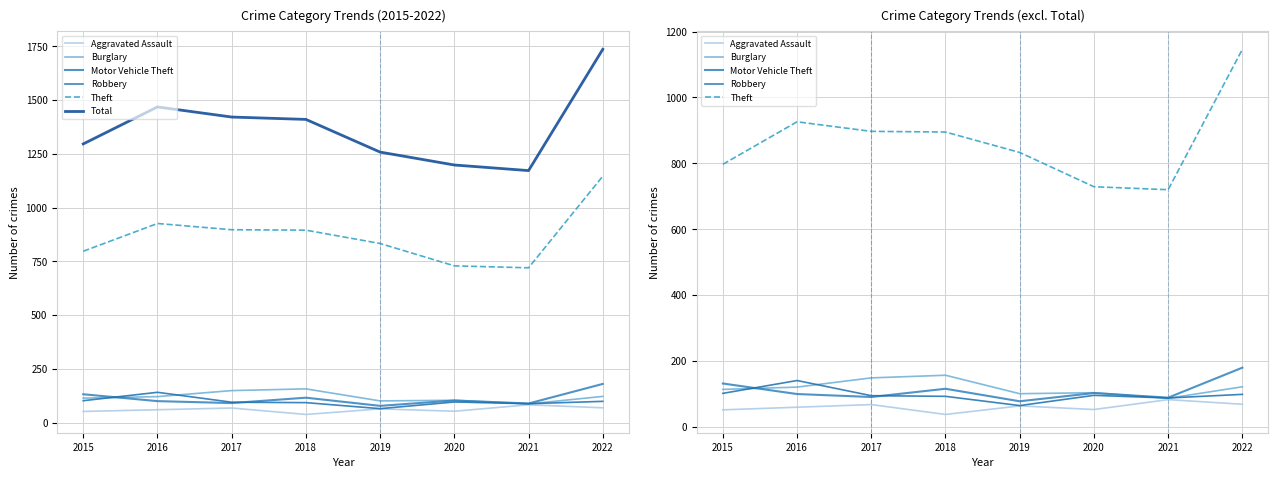

Rank the categories by Total value from lowest to highest.

2021, 2020, 2019, 2015, 2018, 2017, 2016, 2022